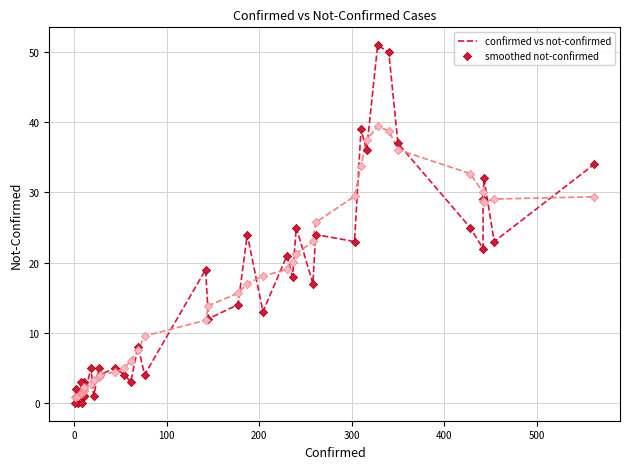

Which series has the widest spread of Y values?

confirmed vs not-confirmed